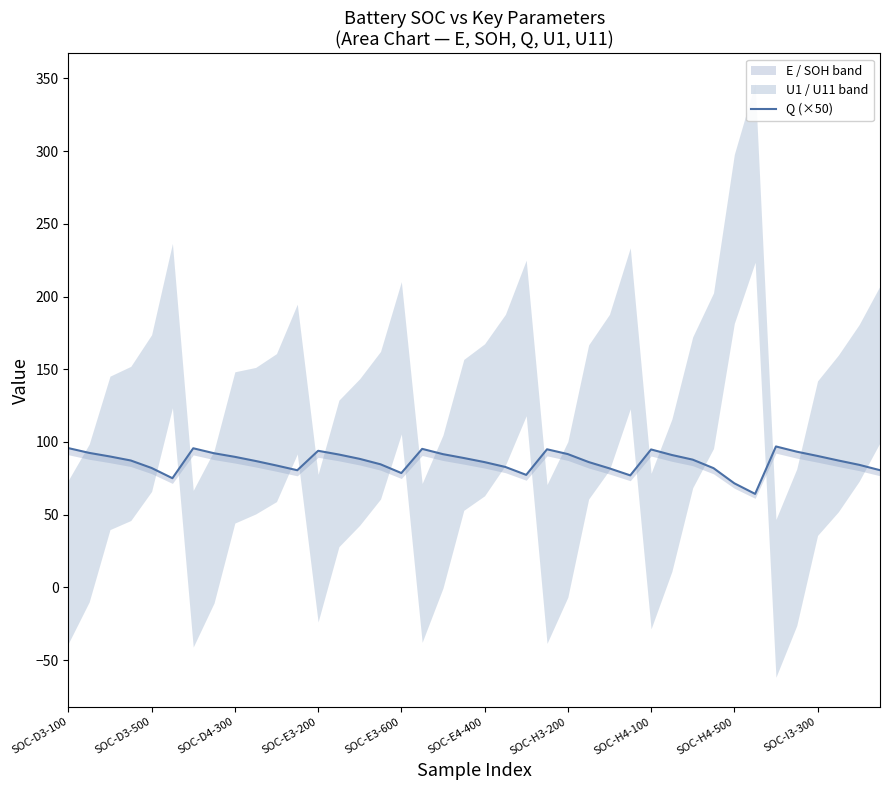

Is it true that the value at 22 is 19.2?

False